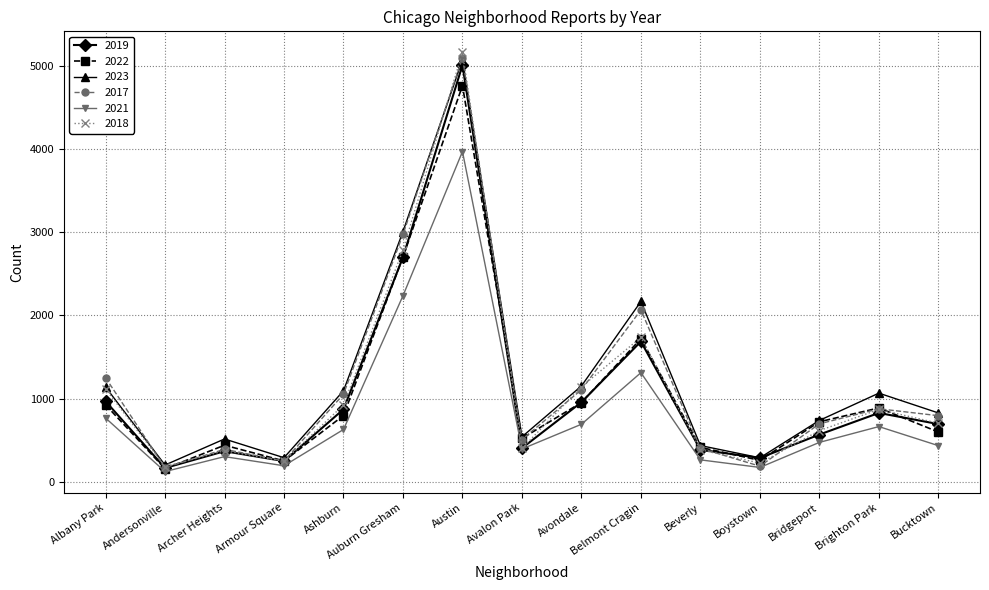

What is the difference between the 2017 values at Armour Square and Bucktown?

545